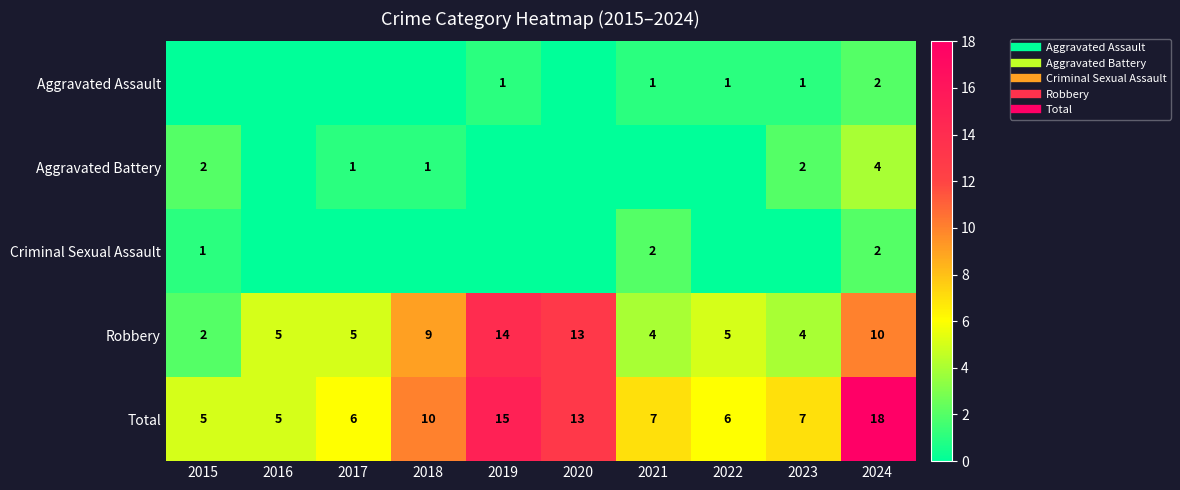

What is the greatest value displayed?

18